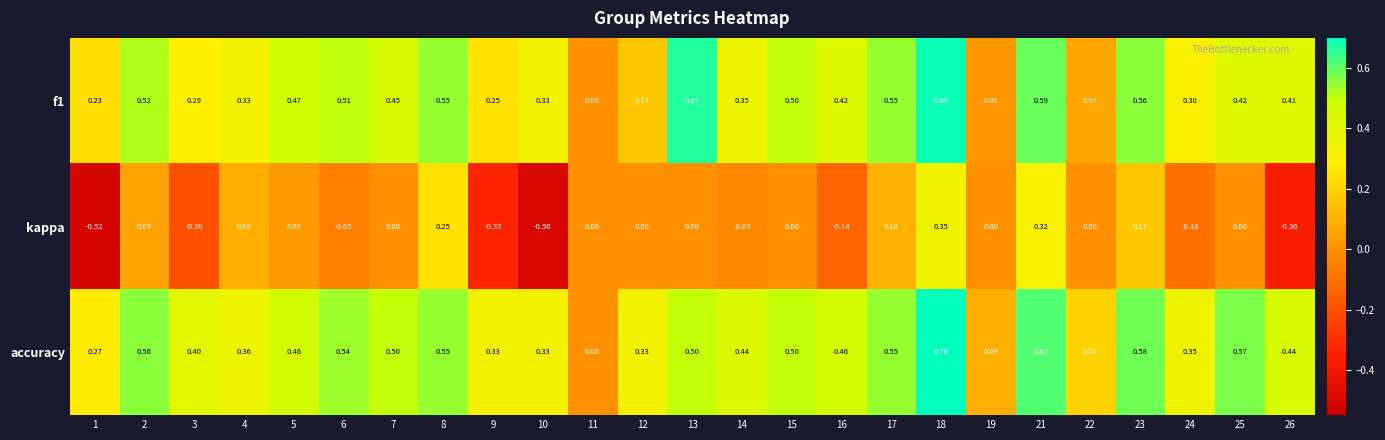

Which series has the largest range (max minus min)?

kappa